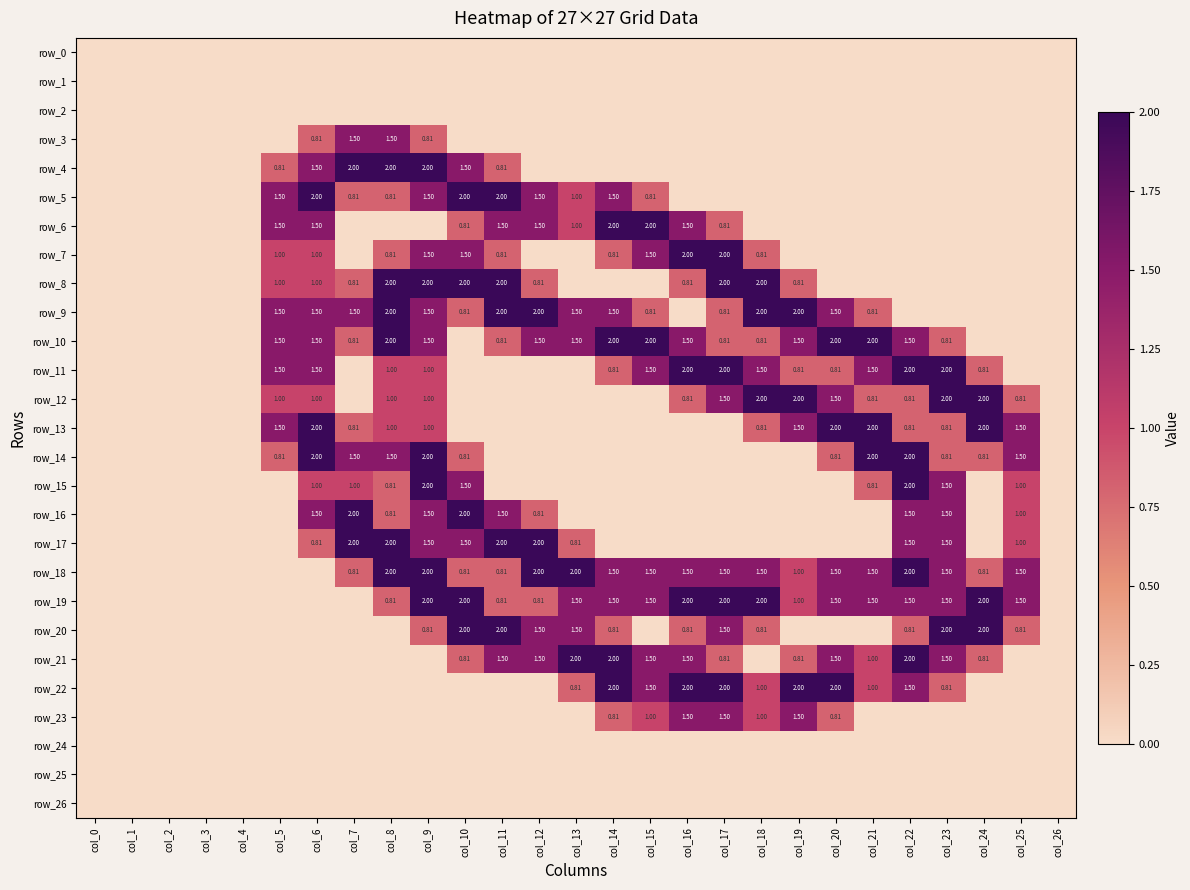

Reading right to left, transcribe all the data shown in this chart.

row_0: col_26=0.0	col_25=0.0	col_24=0.0	col_23=0.0	col_22=0.0	col_21=0.0	col_20=0.0	col_19=0.0	col_18=0.0	col_17=0.0	col_16=0.0	col_15=0.0	col_14=0.0	col_13=0.0	col_12=0.0	col_11=0.0	col_10=0.0	col_9=0.0	col_8=0.0	col_7=0.0	col_6=0.0	col_5=0.0	col_4=0.0	col_3=0.0	col_2=0.0	col_1=0.0	col_0=0.0
row_1: col_26=0.0	col_25=0.0	col_24=0.0	col_23=0.0	col_22=0.0	col_21=0.0	col_20=0.0	col_19=0.0	col_18=0.0	col_17=0.0	col_16=0.0	col_15=0.0	col_14=0.0	col_13=0.0	col_12=0.0	col_11=0.0	col_10=0.0	col_9=0.0	col_8=0.0	col_7=0.0	col_6=0.0	col_5=0.0	col_4=0.0	col_3=0.0	col_2=0.0	col_1=0.0	col_0=0.0
row_2: col_26=0.0	col_25=0.0	col_24=0.0	col_23=0.0	col_22=0.0	col_21=0.0	col_20=0.0	col_19=0.0	col_18=0.0	col_17=0.0	col_16=0.0	col_15=0.0	col_14=0.0	col_13=0.0	col_12=0.0	col_11=0.0	col_10=0.0	col_9=0.0	col_8=0.0	col_7=0.0	col_6=0.0	col_5=0.0	col_4=0.0	col_3=0.0	col_2=0.0	col_1=0.0	col_0=0.0
row_3: col_26=0.0	col_25=0.0	col_24=0.0	col_23=0.0	col_22=0.0	col_21=0.0	col_20=0.0	col_19=0.0	col_18=0.0	col_17=0.0	col_16=0.0	col_15=0.0	col_14=0.0	col_13=0.0	col_12=0.0	col_11=0.0	col_10=0.0	col_9=0.8	col_8=1.5	col_7=1.5	col_6=0.8	col_5=0.0	col_4=0.0	col_3=0.0	col_2=0.0	col_1=0.0	col_0=0.0
row_4: col_26=0.0	col_25=0.0	col_24=0.0	col_23=0.0	col_22=0.0	col_21=0.0	col_20=0.0	col_19=0.0	col_18=0.0	col_17=0.0	col_16=0.0	col_15=0.0	col_14=0.0	col_13=0.0	col_12=0.0	col_11=0.8	col_10=1.5	col_9=2.0	col_8=2.0	col_7=2.0	col_6=1.5	col_5=0.8	col_4=0.0	col_3=0.0	col_2=0.0	col_1=0.0	col_0=0.0
row_5: col_26=0.0	col_25=0.0	col_24=0.0	col_23=0.0	col_22=0.0	col_21=0.0	col_20=0.0	col_19=0.0	col_18=0.0	col_17=0.0	col_16=0.0	col_15=0.8	col_14=1.5	col_13=1.0	col_12=1.5	col_11=2.0	col_10=2.0	col_9=1.5	col_8=0.8	col_7=0.8	col_6=2.0	col_5=1.5	col_4=0.0	col_3=0.0	col_2=0.0	col_1=0.0	col_0=0.0
row_6: col_26=0.0	col_25=0.0	col_24=0.0	col_23=0.0	col_22=0.0	col_21=0.0	col_20=0.0	col_19=0.0	col_18=0.0	col_17=0.8	col_16=1.5	col_15=2.0	col_14=2.0	col_13=1.0	col_12=1.5	col_11=1.5	col_10=0.8	col_9=0.0	col_8=0.0	col_7=0.0	col_6=1.5	col_5=1.5	col_4=0.0	col_3=0.0	col_2=0.0	col_1=0.0	col_0=0.0
row_7: col_26=0.0	col_25=0.0	col_24=0.0	col_23=0.0	col_22=0.0	col_21=0.0	col_20=0.0	col_19=0.0	col_18=0.8	col_17=2.0	col_16=2.0	col_15=1.5	col_14=0.8	col_13=0.0	col_12=0.0	col_11=0.8	col_10=1.5	col_9=1.5	col_8=0.8	col_7=0.0	col_6=1.0	col_5=1.0	col_4=0.0	col_3=0.0	col_2=0.0	col_1=0.0	col_0=0.0
row_8: col_26=0.0	col_25=0.0	col_24=0.0	col_23=0.0	col_22=0.0	col_21=0.0	col_20=0.0	col_19=0.8	col_18=2.0	col_17=2.0	col_16=0.8	col_15=0.0	col_14=0.0	col_13=0.0	col_12=0.8	col_11=2.0	col_10=2.0	col_9=2.0	col_8=2.0	col_7=0.8	col_6=1.0	col_5=1.0	col_4=0.0	col_3=0.0	col_2=0.0	col_1=0.0	col_0=0.0
row_9: col_26=0.0	col_25=0.0	col_24=0.0	col_23=0.0	col_22=0.0	col_21=0.8	col_20=1.5	col_19=2.0	col_18=2.0	col_17=0.8	col_16=0.0	col_15=0.8	col_14=1.5	col_13=1.5	col_12=2.0	col_11=2.0	col_10=0.8	col_9=1.5	col_8=2.0	col_7=1.5	col_6=1.5	col_5=1.5	col_4=0.0	col_3=0.0	col_2=0.0	col_1=0.0	col_0=0.0
row_10: col_26=0.0	col_25=0.0	col_24=0.0	col_23=0.8	col_22=1.5	col_21=2.0	col_20=2.0	col_19=1.5	col_18=0.8	col_17=0.8	col_16=1.5	col_15=2.0	col_14=2.0	col_13=1.5	col_12=1.5	col_11=0.8	col_10=0.0	col_9=1.5	col_8=2.0	col_7=0.8	col_6=1.5	col_5=1.5	col_4=0.0	col_3=0.0	col_2=0.0	col_1=0.0	col_0=0.0
row_11: col_26=0.0	col_25=0.0	col_24=0.8	col_23=2.0	col_22=2.0	col_21=1.5	col_20=0.8	col_19=0.8	col_18=1.5	col_17=2.0	col_16=2.0	col_15=1.5	col_14=0.8	col_13=0.0	col_12=0.0	col_11=0.0	col_10=0.0	col_9=1.0	col_8=1.0	col_7=0.0	col_6=1.5	col_5=1.5	col_4=0.0	col_3=0.0	col_2=0.0	col_1=0.0	col_0=0.0
row_12: col_26=0.0	col_25=0.8	col_24=2.0	col_23=2.0	col_22=0.8	col_21=0.8	col_20=1.5	col_19=2.0	col_18=2.0	col_17=1.5	col_16=0.8	col_15=0.0	col_14=0.0	col_13=0.0	col_12=0.0	col_11=0.0	col_10=0.0	col_9=1.0	col_8=1.0	col_7=0.0	col_6=1.0	col_5=1.0	col_4=0.0	col_3=0.0	col_2=0.0	col_1=0.0	col_0=0.0
row_13: col_26=0.0	col_25=1.5	col_24=2.0	col_23=0.8	col_22=0.8	col_21=2.0	col_20=2.0	col_19=1.5	col_18=0.8	col_17=0.0	col_16=0.0	col_15=0.0	col_14=0.0	col_13=0.0	col_12=0.0	col_11=0.0	col_10=0.0	col_9=1.0	col_8=1.0	col_7=0.8	col_6=2.0	col_5=1.5	col_4=0.0	col_3=0.0	col_2=0.0	col_1=0.0	col_0=0.0
row_14: col_26=0.0	col_25=1.5	col_24=0.8	col_23=0.8	col_22=2.0	col_21=2.0	col_20=0.8	col_19=0.0	col_18=0.0	col_17=0.0	col_16=0.0	col_15=0.0	col_14=0.0	col_13=0.0	col_12=0.0	col_11=0.0	col_10=0.8	col_9=2.0	col_8=1.5	col_7=1.5	col_6=2.0	col_5=0.8	col_4=0.0	col_3=0.0	col_2=0.0	col_1=0.0	col_0=0.0
row_15: col_26=0.0	col_25=1.0	col_24=0.0	col_23=1.5	col_22=2.0	col_21=0.8	col_20=0.0	col_19=0.0	col_18=0.0	col_17=0.0	col_16=0.0	col_15=0.0	col_14=0.0	col_13=0.0	col_12=0.0	col_11=0.0	col_10=1.5	col_9=2.0	col_8=0.8	col_7=1.0	col_6=1.0	col_5=0.0	col_4=0.0	col_3=0.0	col_2=0.0	col_1=0.0	col_0=0.0
row_16: col_26=0.0	col_25=1.0	col_24=0.0	col_23=1.5	col_22=1.5	col_21=0.0	col_20=0.0	col_19=0.0	col_18=0.0	col_17=0.0	col_16=0.0	col_15=0.0	col_14=0.0	col_13=0.0	col_12=0.8	col_11=1.5	col_10=2.0	col_9=1.5	col_8=0.8	col_7=2.0	col_6=1.5	col_5=0.0	col_4=0.0	col_3=0.0	col_2=0.0	col_1=0.0	col_0=0.0
row_17: col_26=0.0	col_25=1.0	col_24=0.0	col_23=1.5	col_22=1.5	col_21=0.0	col_20=0.0	col_19=0.0	col_18=0.0	col_17=0.0	col_16=0.0	col_15=0.0	col_14=0.0	col_13=0.8	col_12=2.0	col_11=2.0	col_10=1.5	col_9=1.5	col_8=2.0	col_7=2.0	col_6=0.8	col_5=0.0	col_4=0.0	col_3=0.0	col_2=0.0	col_1=0.0	col_0=0.0
row_18: col_26=0.0	col_25=1.5	col_24=0.8	col_23=1.5	col_22=2.0	col_21=1.5	col_20=1.5	col_19=1.0	col_18=1.5	col_17=1.5	col_16=1.5	col_15=1.5	col_14=1.5	col_13=2.0	col_12=2.0	col_11=0.8	col_10=0.8	col_9=2.0	col_8=2.0	col_7=0.8	col_6=0.0	col_5=0.0	col_4=0.0	col_3=0.0	col_2=0.0	col_1=0.0	col_0=0.0
row_19: col_26=0.0	col_25=1.5	col_24=2.0	col_23=1.5	col_22=1.5	col_21=1.5	col_20=1.5	col_19=1.0	col_18=2.0	col_17=2.0	col_16=2.0	col_15=1.5	col_14=1.5	col_13=1.5	col_12=0.8	col_11=0.8	col_10=2.0	col_9=2.0	col_8=0.8	col_7=0.0	col_6=0.0	col_5=0.0	col_4=0.0	col_3=0.0	col_2=0.0	col_1=0.0	col_0=0.0
row_20: col_26=0.0	col_25=0.8	col_24=2.0	col_23=2.0	col_22=0.8	col_21=0.0	col_20=0.0	col_19=0.0	col_18=0.8	col_17=1.5	col_16=0.8	col_15=0.0	col_14=0.8	col_13=1.5	col_12=1.5	col_11=2.0	col_10=2.0	col_9=0.8	col_8=0.0	col_7=0.0	col_6=0.0	col_5=0.0	col_4=0.0	col_3=0.0	col_2=0.0	col_1=0.0	col_0=0.0
row_21: col_26=0.0	col_25=0.0	col_24=0.8	col_23=1.5	col_22=2.0	col_21=1.0	col_20=1.5	col_19=0.8	col_18=0.0	col_17=0.8	col_16=1.5	col_15=1.5	col_14=2.0	col_13=2.0	col_12=1.5	col_11=1.5	col_10=0.8	col_9=0.0	col_8=0.0	col_7=0.0	col_6=0.0	col_5=0.0	col_4=0.0	col_3=0.0	col_2=0.0	col_1=0.0	col_0=0.0
row_22: col_26=0.0	col_25=0.0	col_24=0.0	col_23=0.8	col_22=1.5	col_21=1.0	col_20=2.0	col_19=2.0	col_18=1.0	col_17=2.0	col_16=2.0	col_15=1.5	col_14=2.0	col_13=0.8	col_12=0.0	col_11=0.0	col_10=0.0	col_9=0.0	col_8=0.0	col_7=0.0	col_6=0.0	col_5=0.0	col_4=0.0	col_3=0.0	col_2=0.0	col_1=0.0	col_0=0.0
row_23: col_26=0.0	col_25=0.0	col_24=0.0	col_23=0.0	col_22=0.0	col_21=0.0	col_20=0.8	col_19=1.5	col_18=1.0	col_17=1.5	col_16=1.5	col_15=1.0	col_14=0.8	col_13=0.0	col_12=0.0	col_11=0.0	col_10=0.0	col_9=0.0	col_8=0.0	col_7=0.0	col_6=0.0	col_5=0.0	col_4=0.0	col_3=0.0	col_2=0.0	col_1=0.0	col_0=0.0
row_24: col_26=0.0	col_25=0.0	col_24=0.0	col_23=0.0	col_22=0.0	col_21=0.0	col_20=0.0	col_19=0.0	col_18=0.0	col_17=0.0	col_16=0.0	col_15=0.0	col_14=0.0	col_13=0.0	col_12=0.0	col_11=0.0	col_10=0.0	col_9=0.0	col_8=0.0	col_7=0.0	col_6=0.0	col_5=0.0	col_4=0.0	col_3=0.0	col_2=0.0	col_1=0.0	col_0=0.0
row_25: col_26=0.0	col_25=0.0	col_24=0.0	col_23=0.0	col_22=0.0	col_21=0.0	col_20=0.0	col_19=0.0	col_18=0.0	col_17=0.0	col_16=0.0	col_15=0.0	col_14=0.0	col_13=0.0	col_12=0.0	col_11=0.0	col_10=0.0	col_9=0.0	col_8=0.0	col_7=0.0	col_6=0.0	col_5=0.0	col_4=0.0	col_3=0.0	col_2=0.0	col_1=0.0	col_0=0.0
row_26: col_26=0.0	col_25=0.0	col_24=0.0	col_23=0.0	col_22=0.0	col_21=0.0	col_20=0.0	col_19=0.0	col_18=0.0	col_17=0.0	col_16=0.0	col_15=0.0	col_14=0.0	col_13=0.0	col_12=0.0	col_11=0.0	col_10=0.0	col_9=0.0	col_8=0.0	col_7=0.0	col_6=0.0	col_5=0.0	col_4=0.0	col_3=0.0	col_2=0.0	col_1=0.0	col_0=0.0